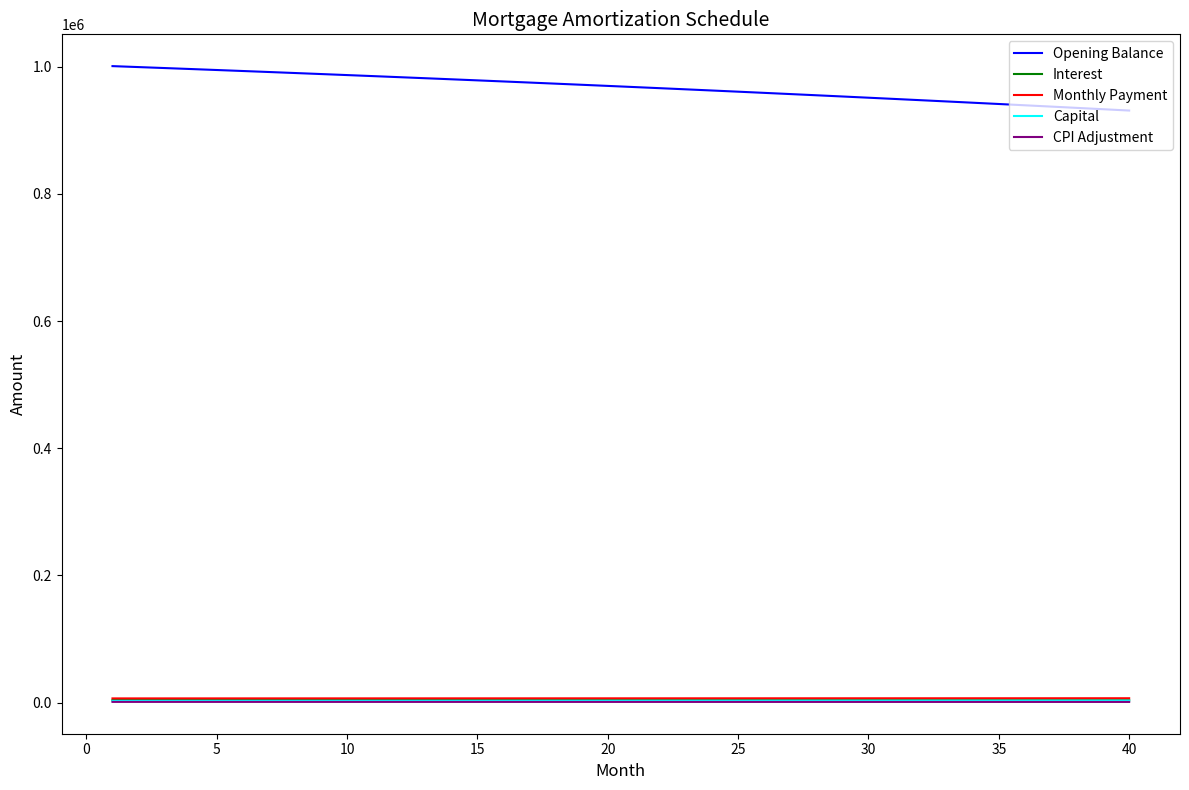

True or false: CPI Adjustment and Opening Balance cross at least once.

False